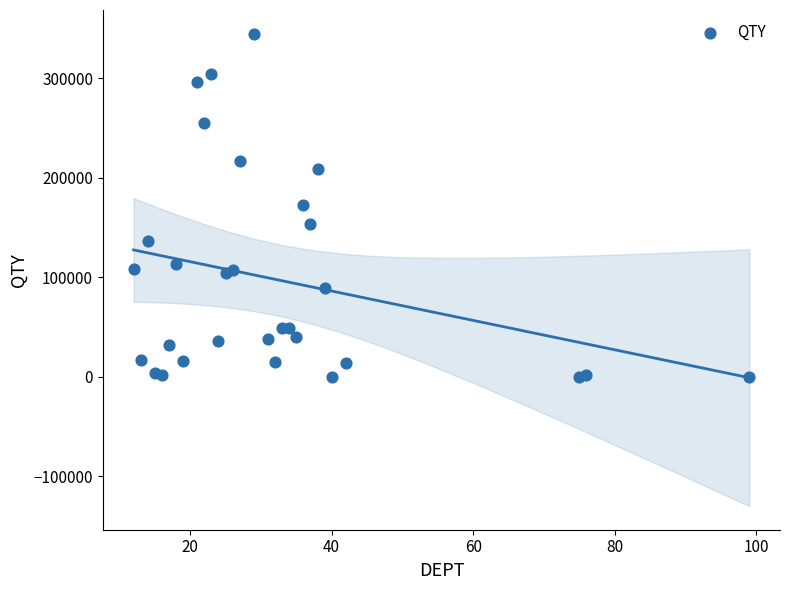

What is the range of Y values (max minus min)?

345043.0